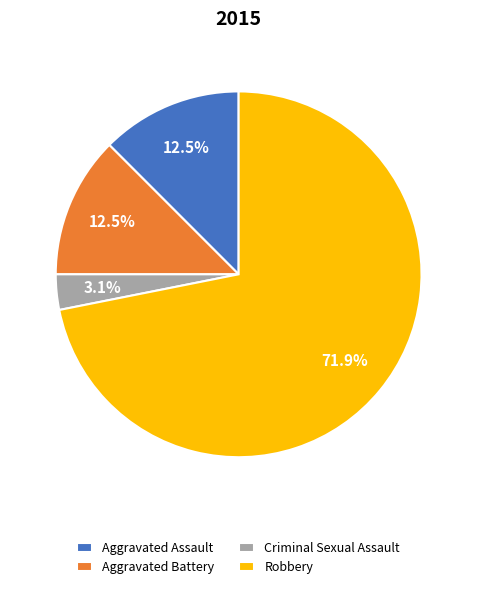

What percentage is NOT represented by Criminal Sexual Assault?

96.9%